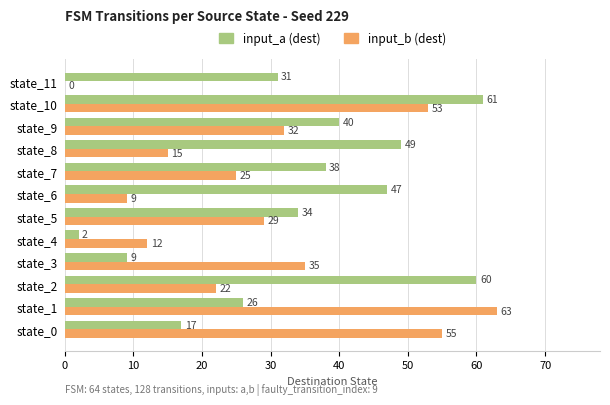

What are all the series names shown in the legend?

input_a (dest), input_b (dest)